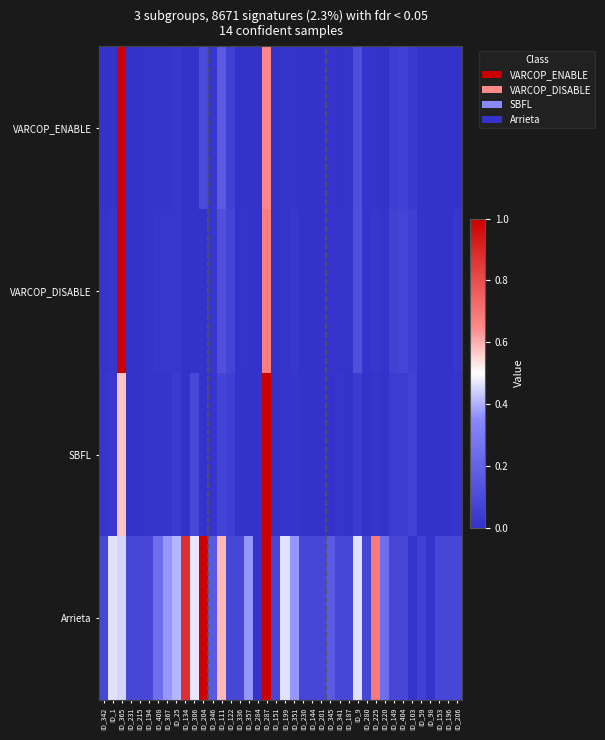

What is the total value across all series at ID_280?

0.1